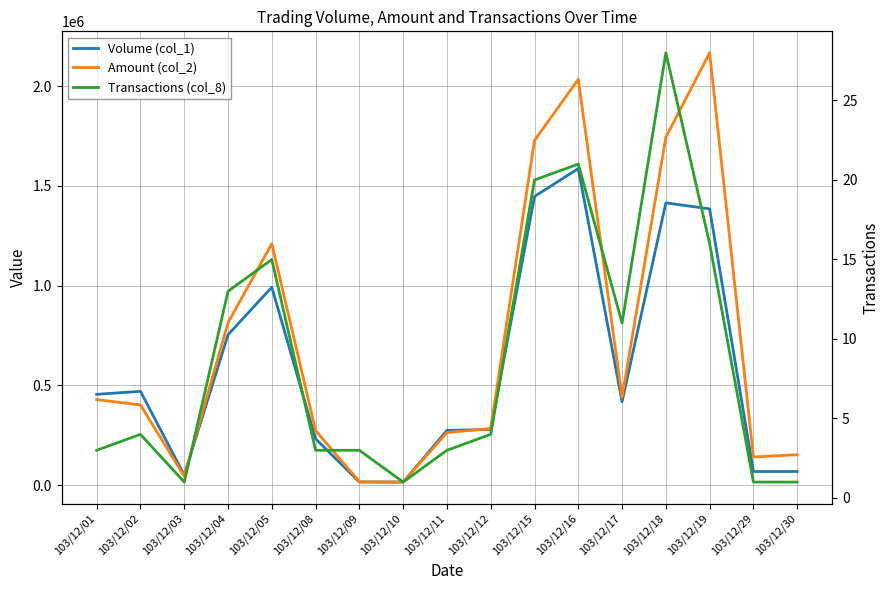

What is the difference between the second highest and minimum values in the Transactions (col_8) series?

20